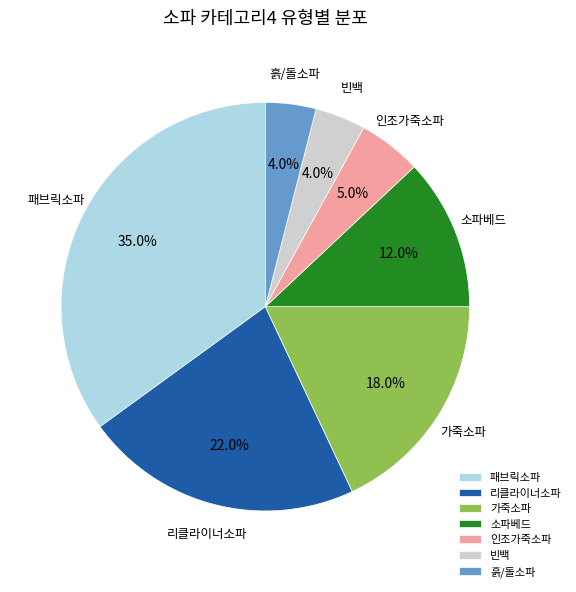

Combined, do 소파베드 and 인조가죽소파 account for over 50%?

No